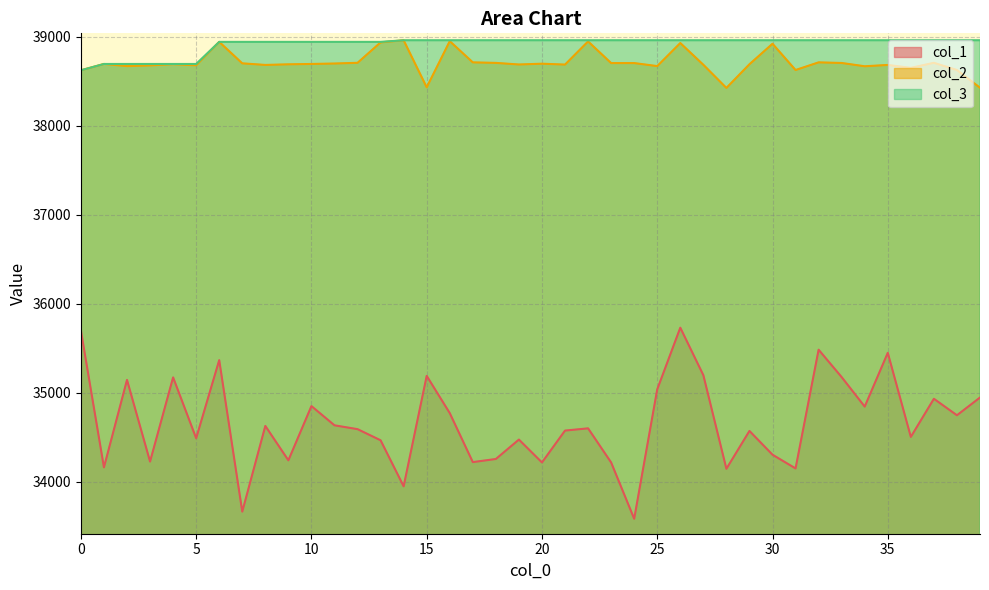

What is the maximum value shown in the chart?

38958